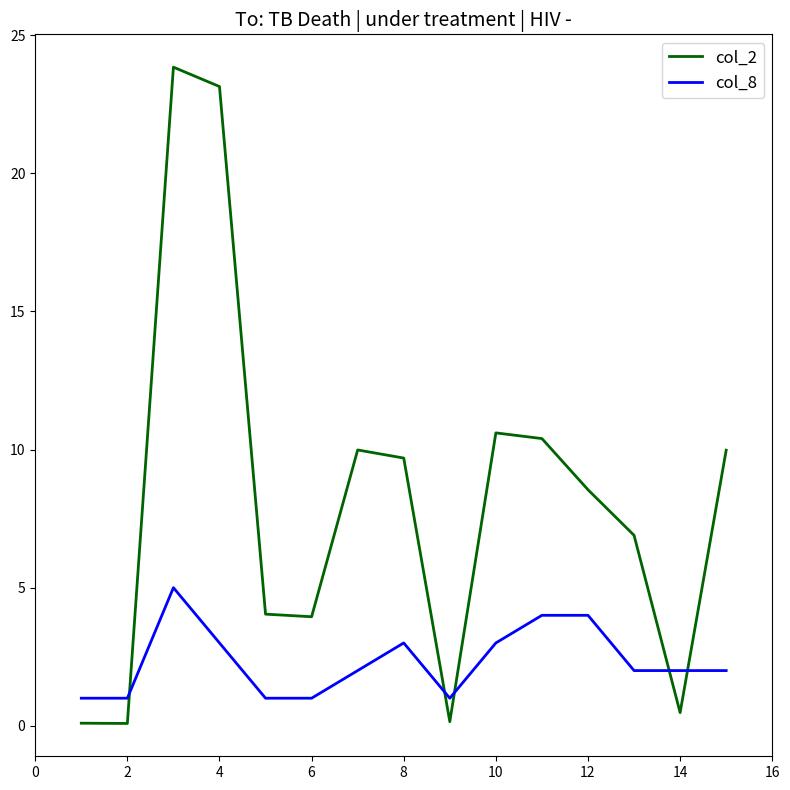

After their last crossing, which series has the higher values: col_8 or col_2?

col_2